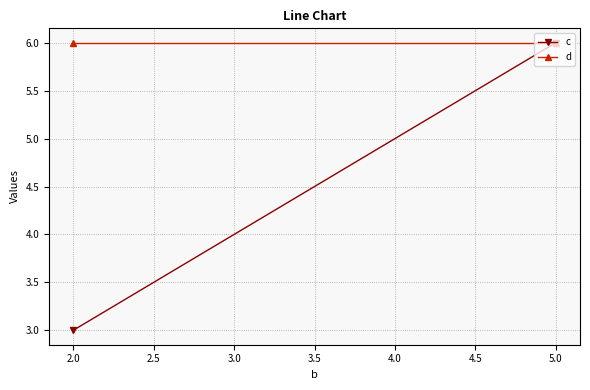

Reading left to right, what are all the values shown in this chart?

c: 3	6
d: 6	6